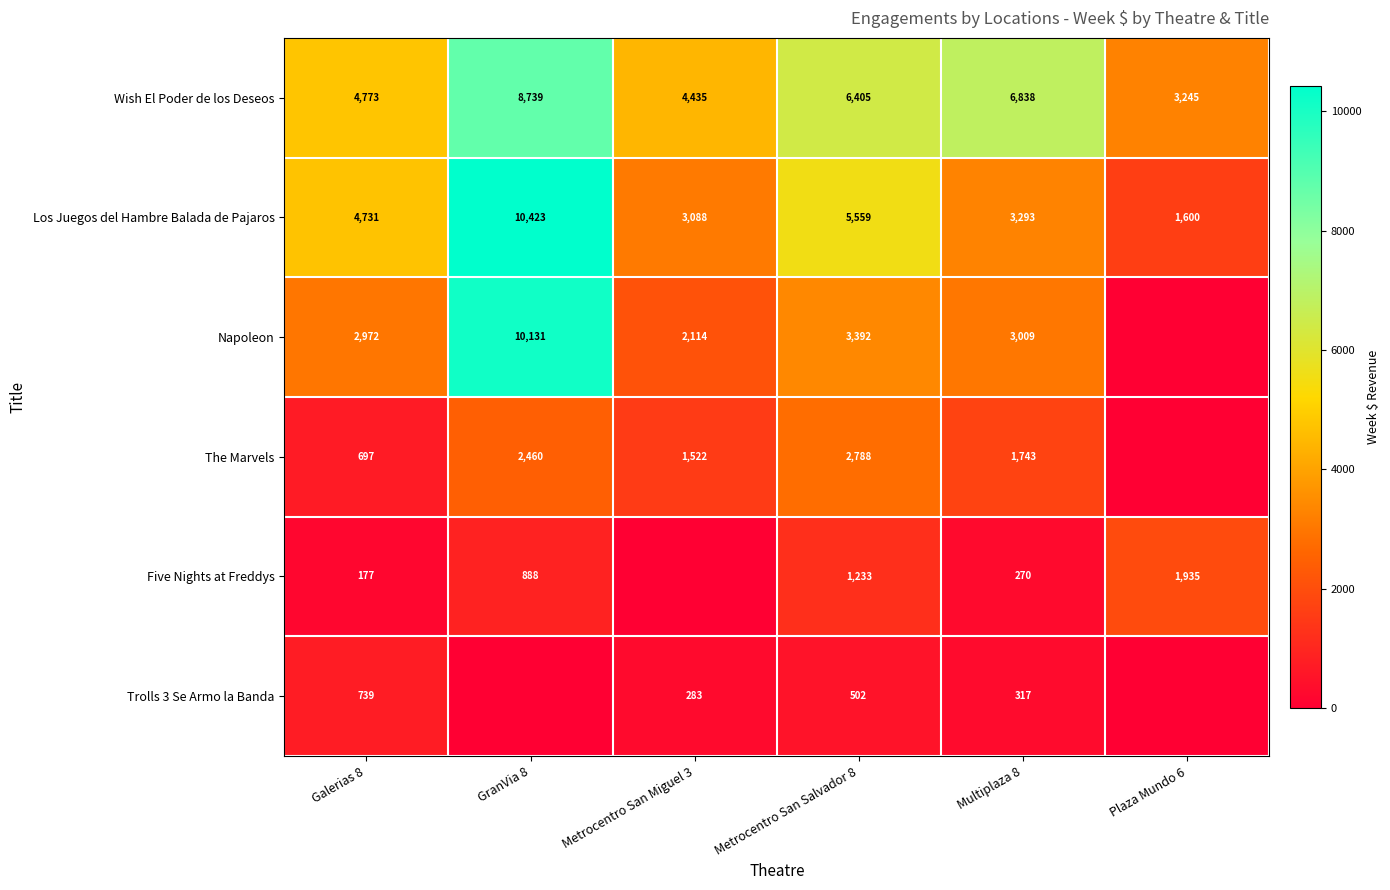

At which category is the sum across all series the highest?

GranVia 8